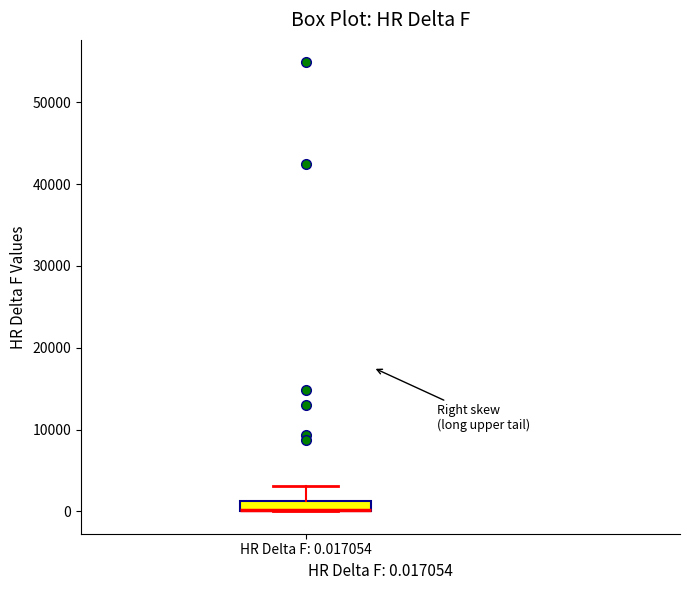

Where is the lower edge of the box for HR Delta F: 0.017054 on the y-axis? The values are not printed on the chart, so give them approximately, as read against the axis.

0